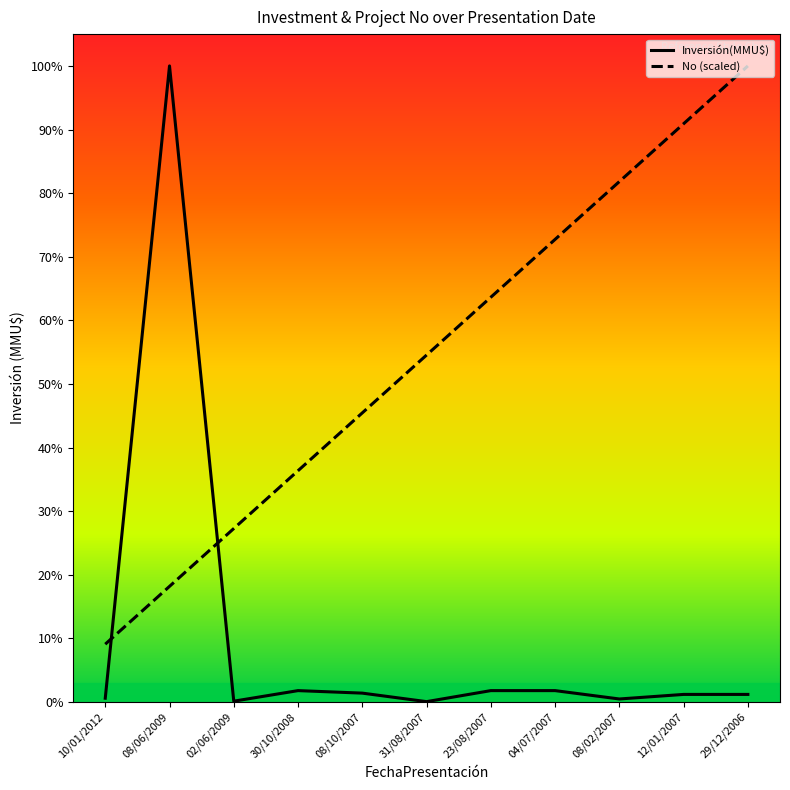

What is the value of the No (scaled) point at the 1st from the left?

1521.5